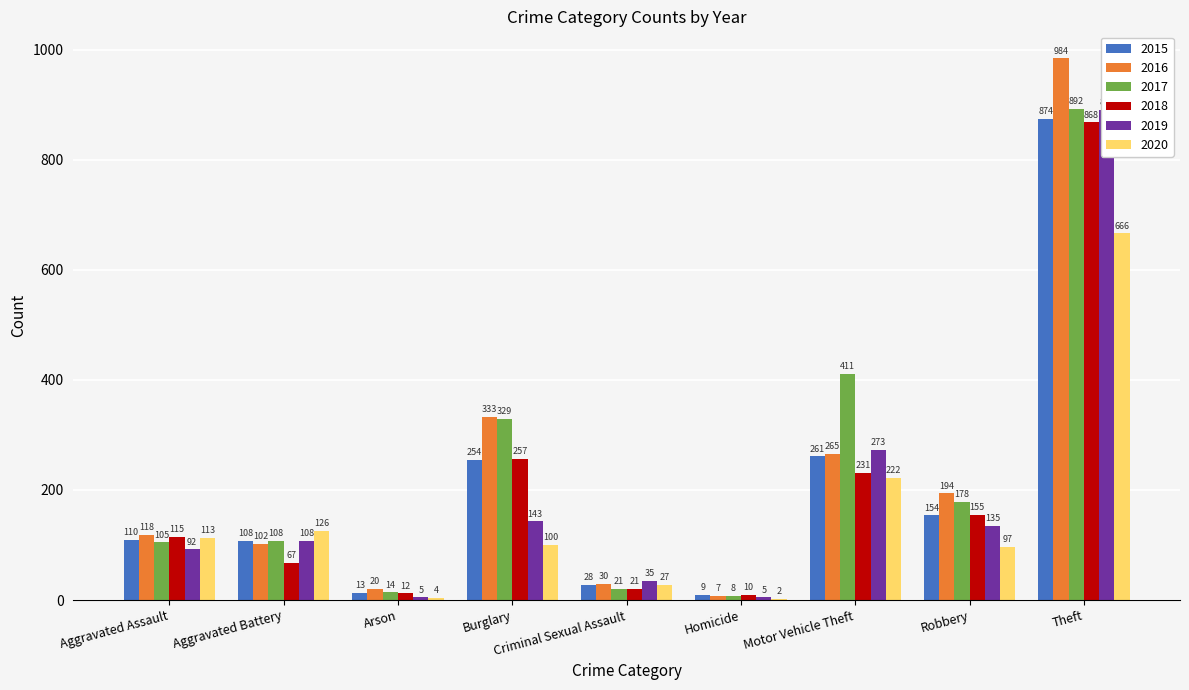

At which category does the chart reach its peak across all series?

Theft